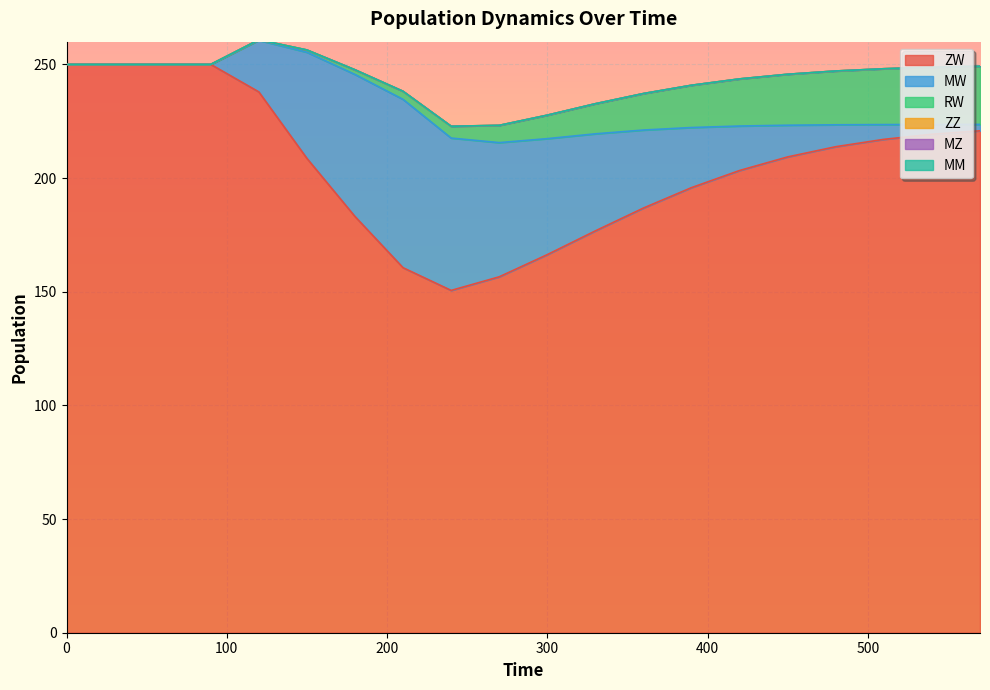

What is the maximum value shown in the chart?

250.0